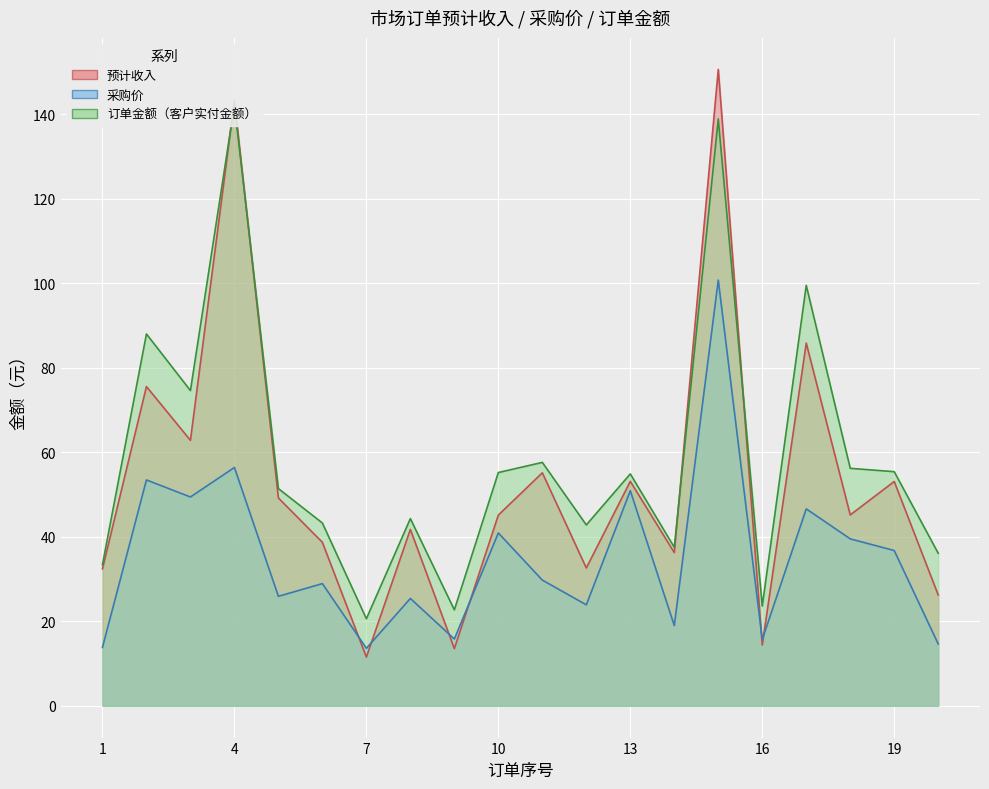

Where do 预计收入 and 订单金额（客户实付金额） first cross each other?

3 and 4